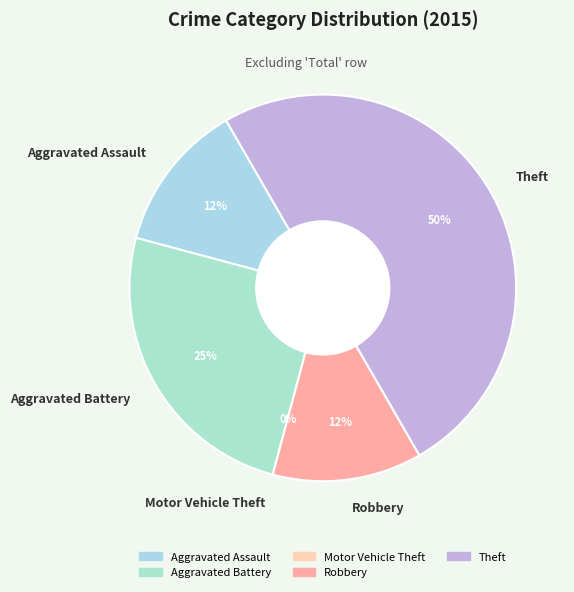

What percentage is the Theft slice, to the nearest percent?

50%